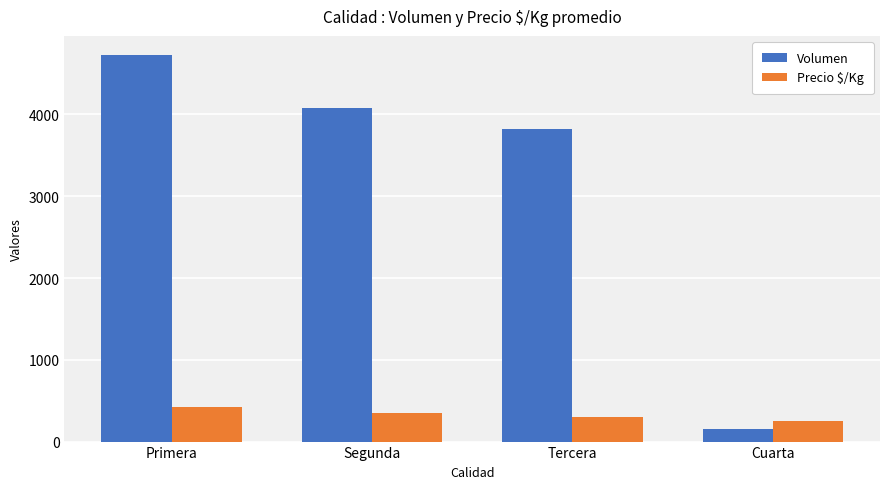

At which category is the sum across all series the highest?

Primera